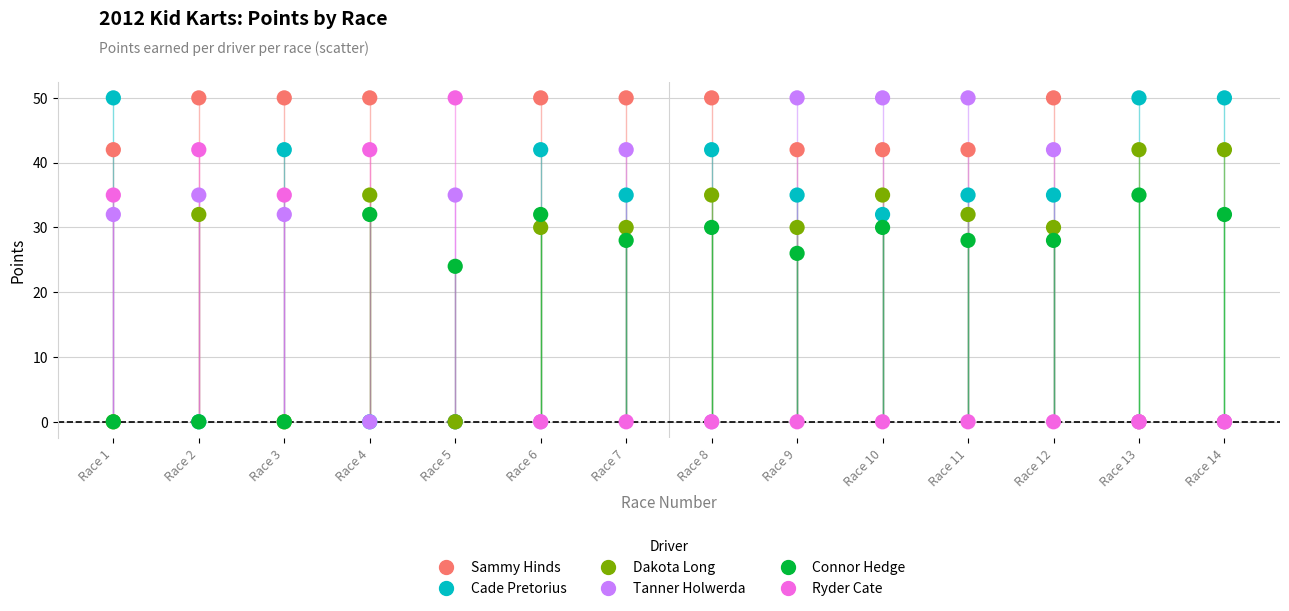

In the Connor Hedge series, what Y value is closest to 17?

24